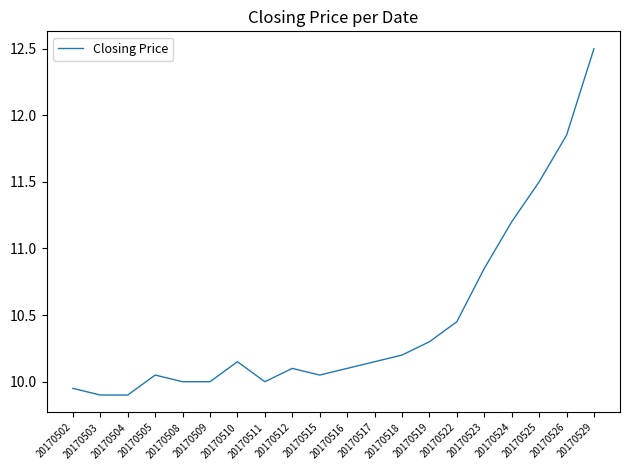

How many lines are shown in the chart?

1